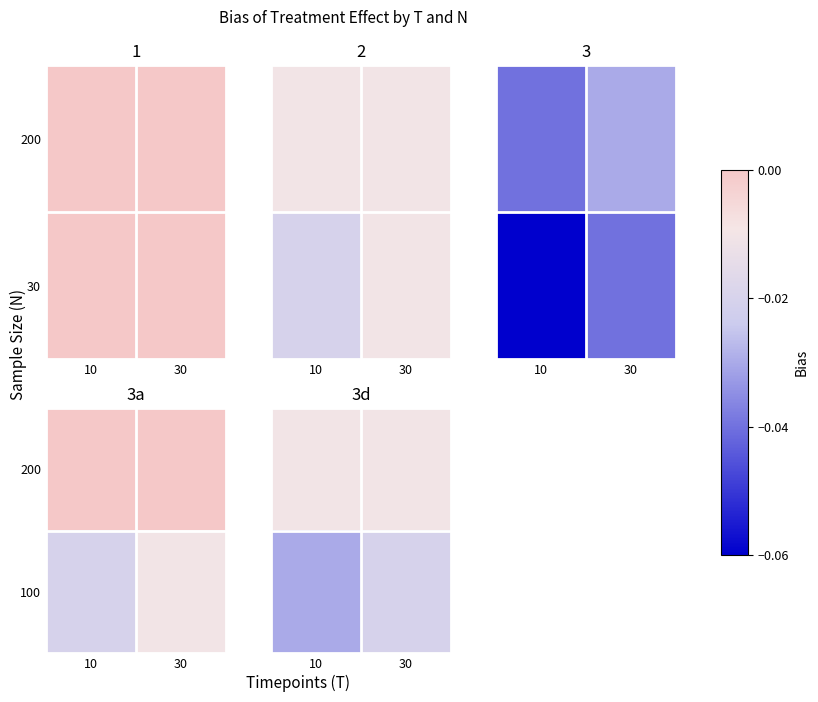

Which category has the lowest value across all series?

10